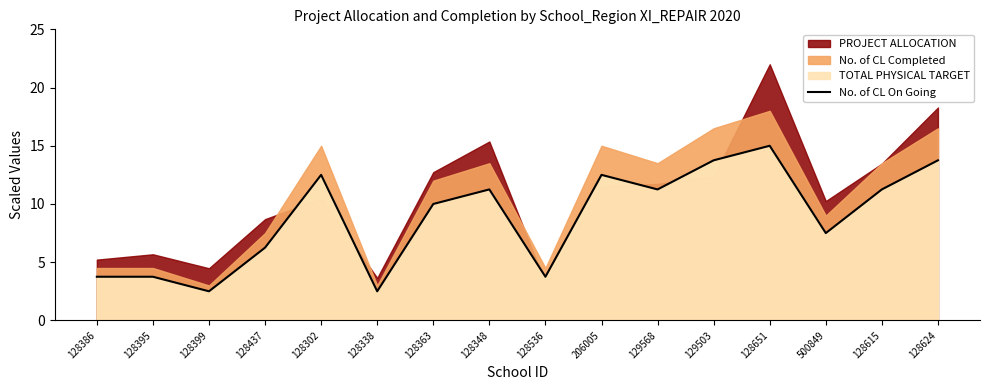

Is it true that No. of CL On Going equals 1.7 at 128437?

False